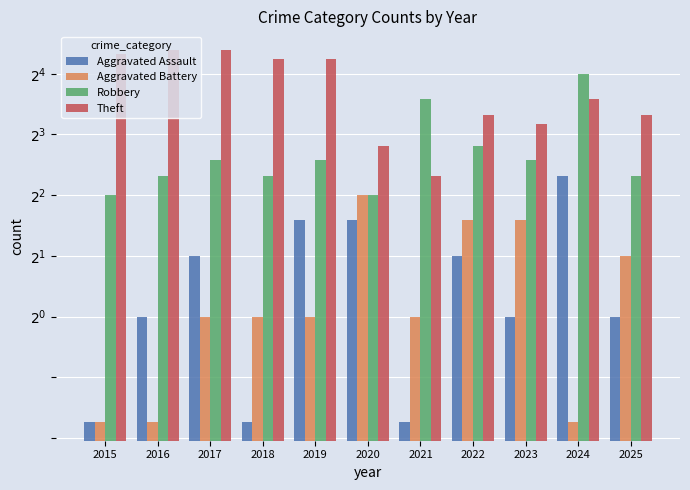

What is the value of the Robbery bar at the 4th from the left?

5.0